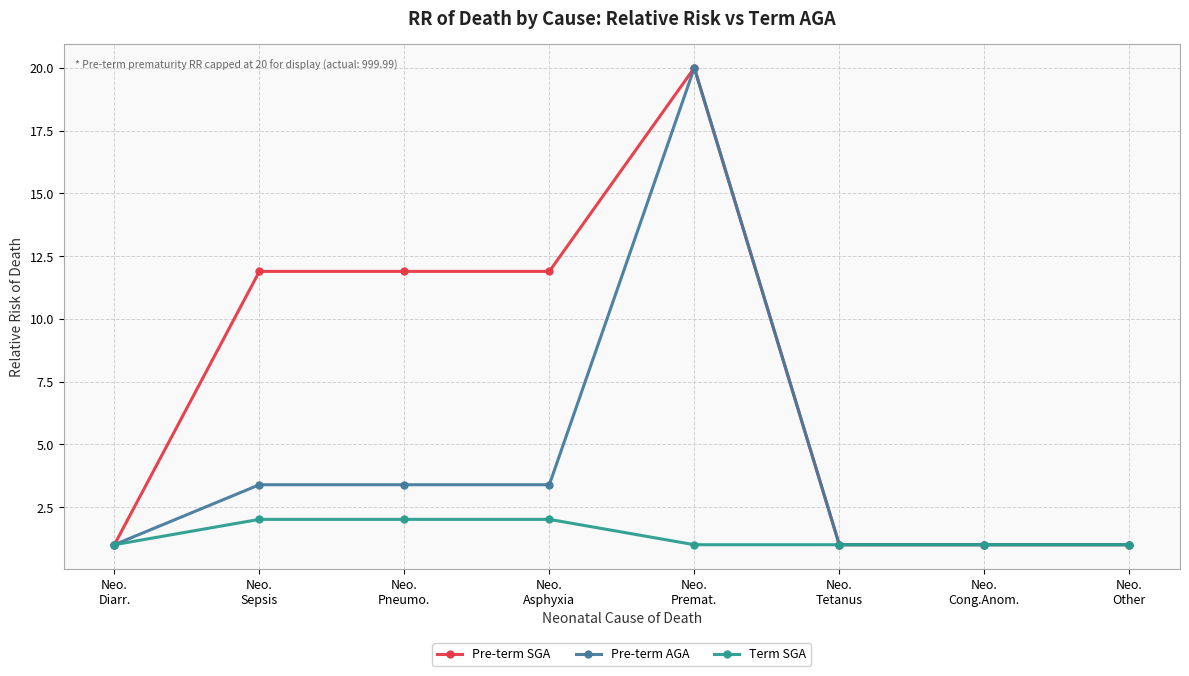

Is it true that Pre-term SGA equals 1.0 at Neo.
Cong.Anom.?

True